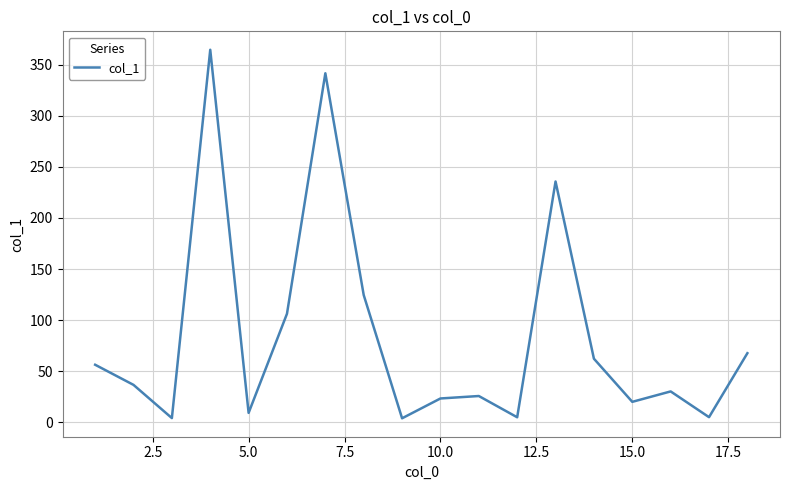

What is the greatest value displayed?

364.6